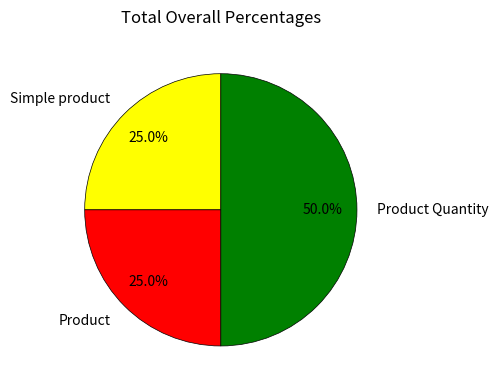

To the nearest percent, what percentage of the pie is Product?

25%